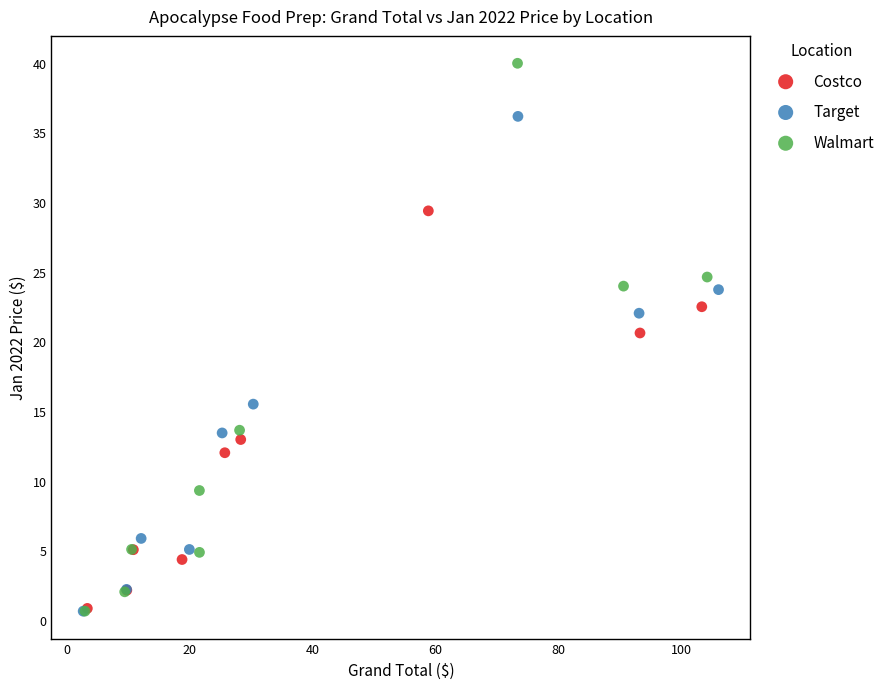

Which series has the largest Y range (max minus min)?

Walmart